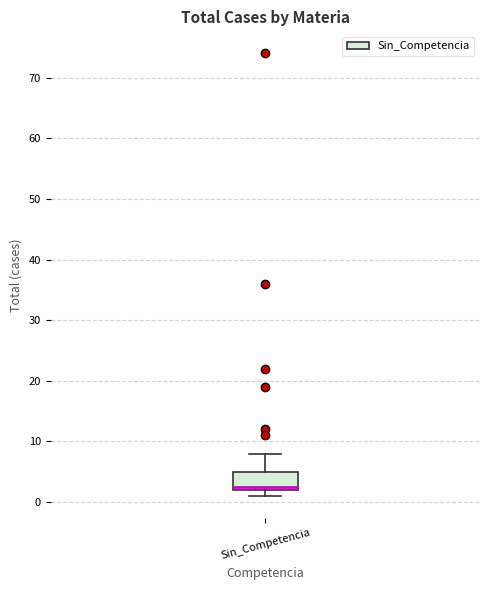

Where is the upper edge of the box for Sin_Competencia on the y-axis? The values are not printed on the chart, so give them approximately, as read against the axis.

5